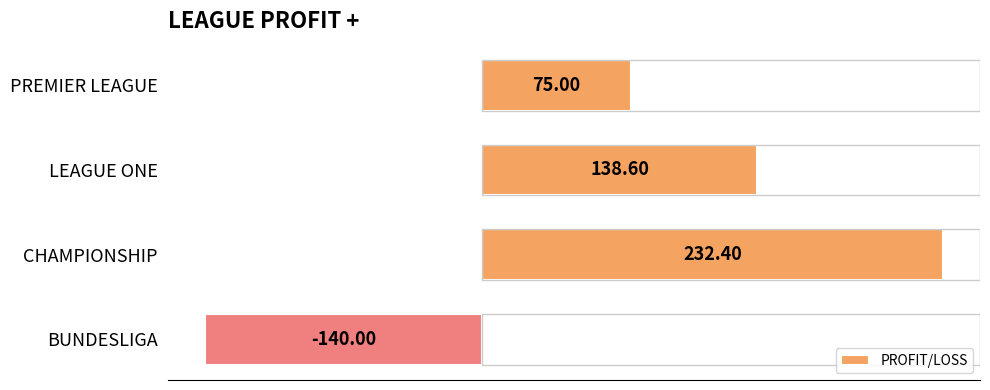

At which label is the value closest to 46?

PREMIER LEAGUE